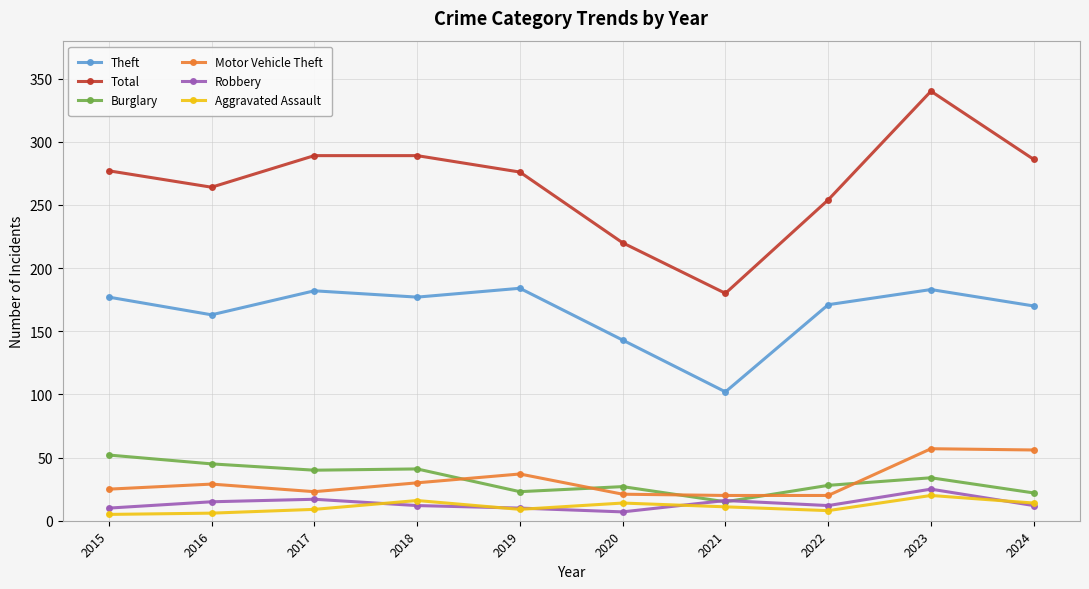

What is the value of the Total point at the 7th from the left?

180